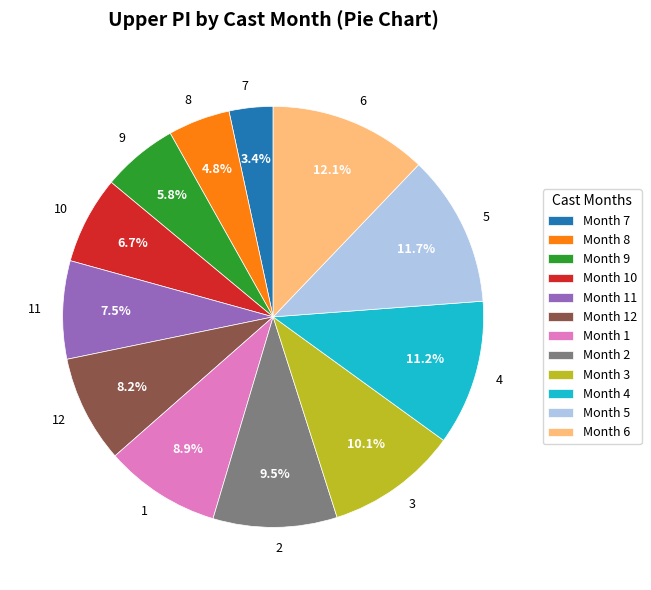

To the nearest percent, what is the difference between the largest and smallest slice percentages?

9%